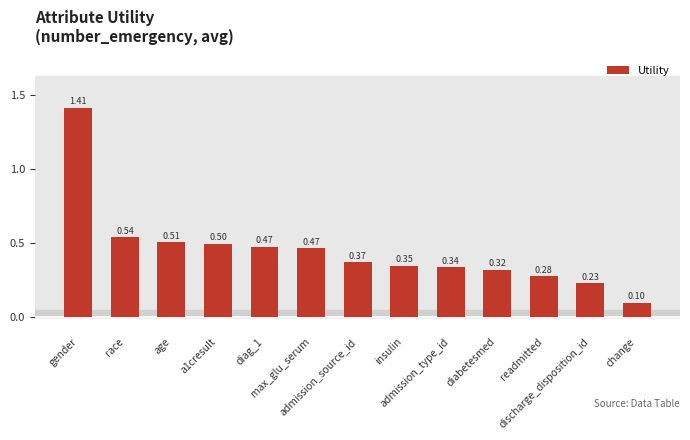

Where is the data nearest to the value 0?

change